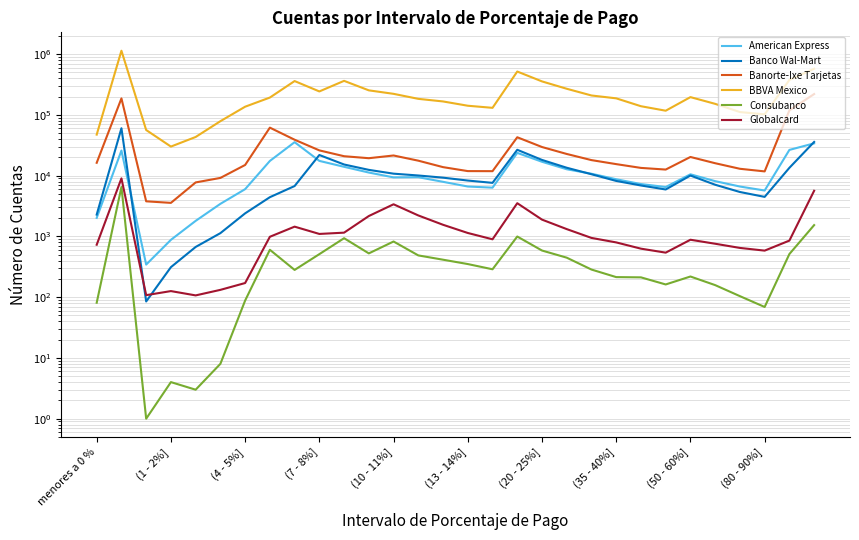

How many data points in American Express are less than 9372?

15